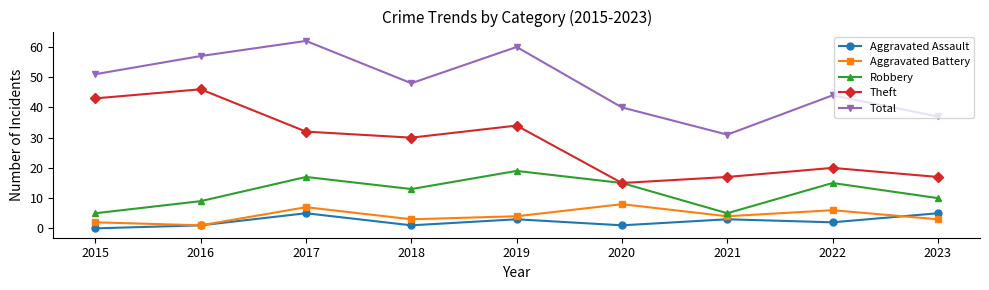

What is the difference between the highest and lowest values at 2021?

28